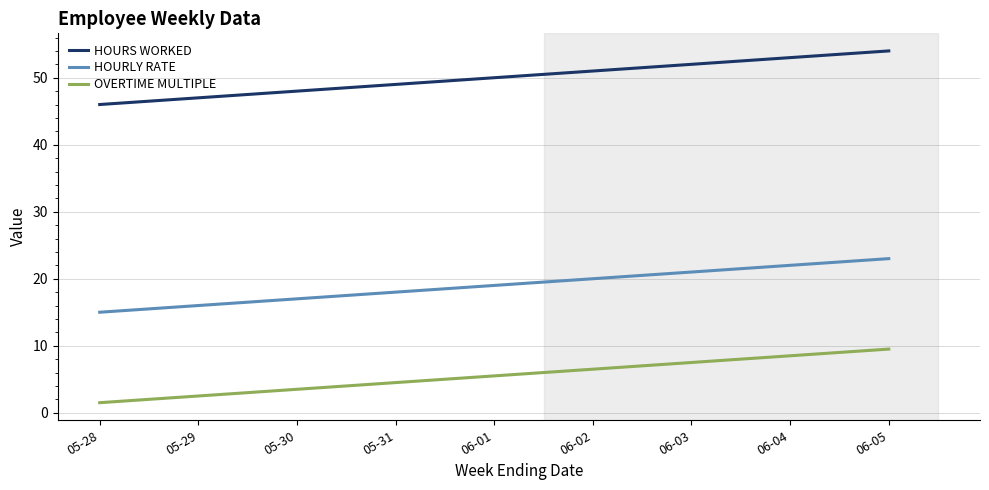

What is the maximum value shown in the chart?

54.0